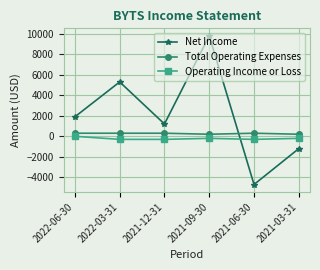

What is the highest value of the Net Income series?

9800